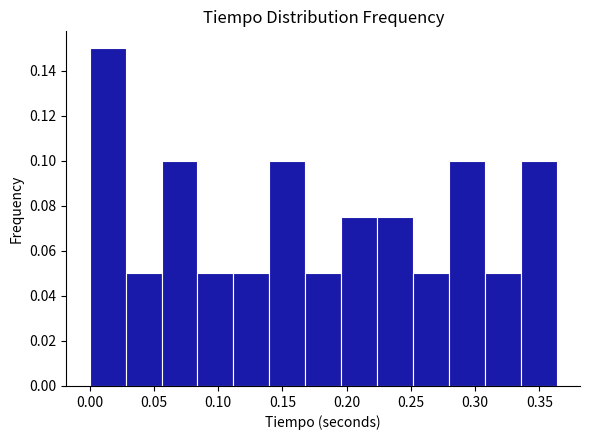

What is the height of the bar covering 0.055 to 0.085 on the x-axis? Neither the bar edges nor the heights are printed on the chart, so give them approximately, as read against the axes.

0.100